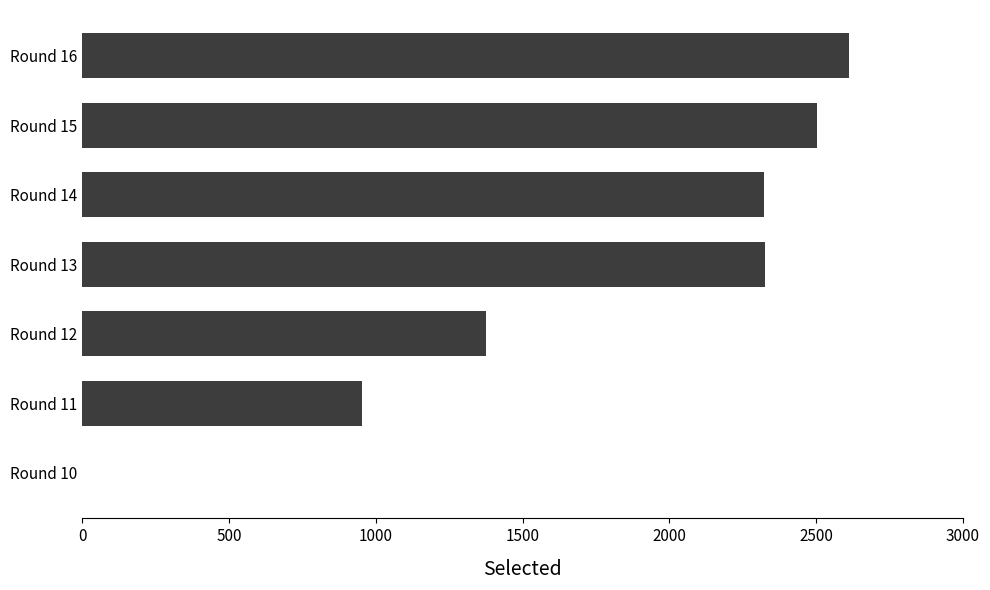

Count the number of categories in the chart.

7